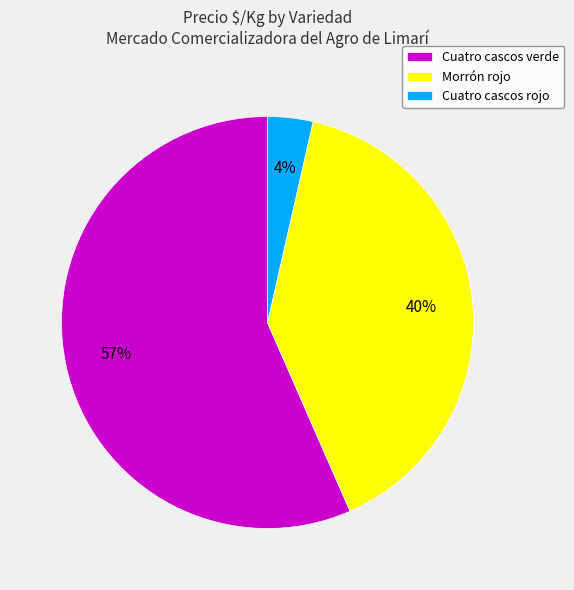

What is the smallest slice in the pie chart?

Cuatro cascos rojo